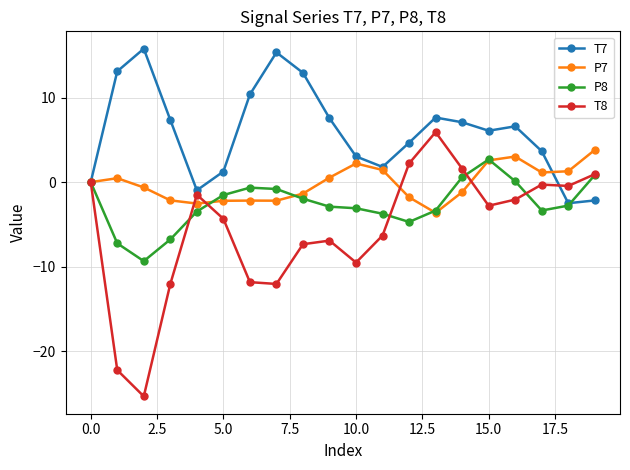

Which series has the largest total across all categories?

T7